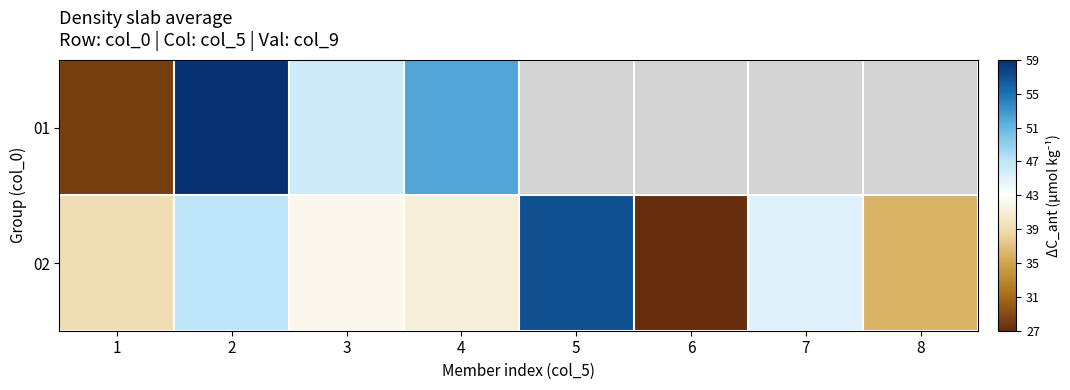

The value of 02 at 8 is 17.8. True or false?

False